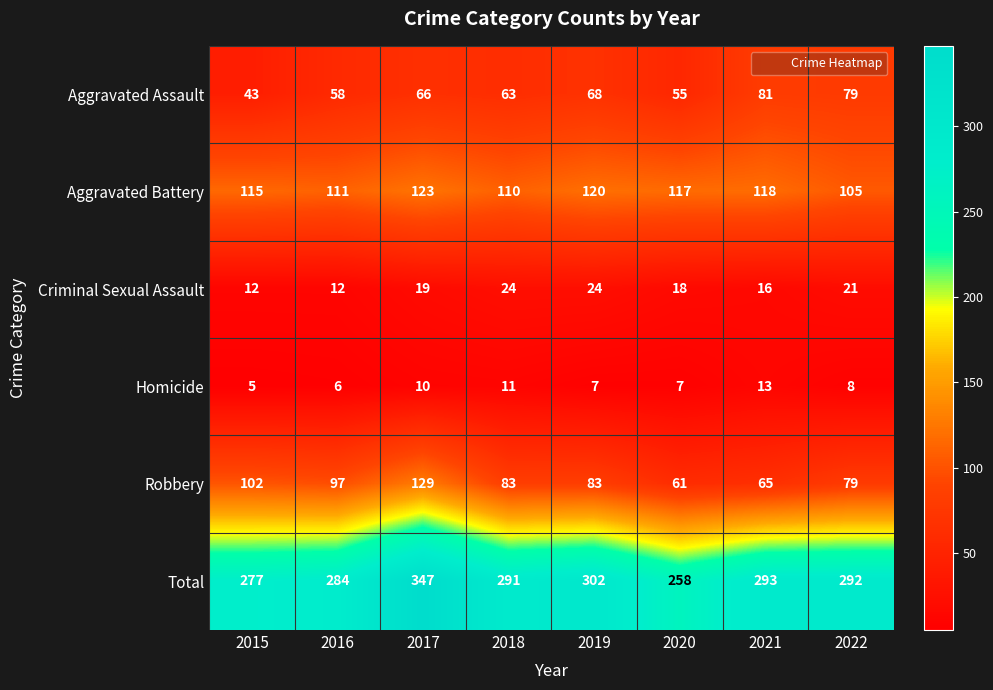

What is the difference between the Criminal Sexual Assault values at 2015 and 2020?

6